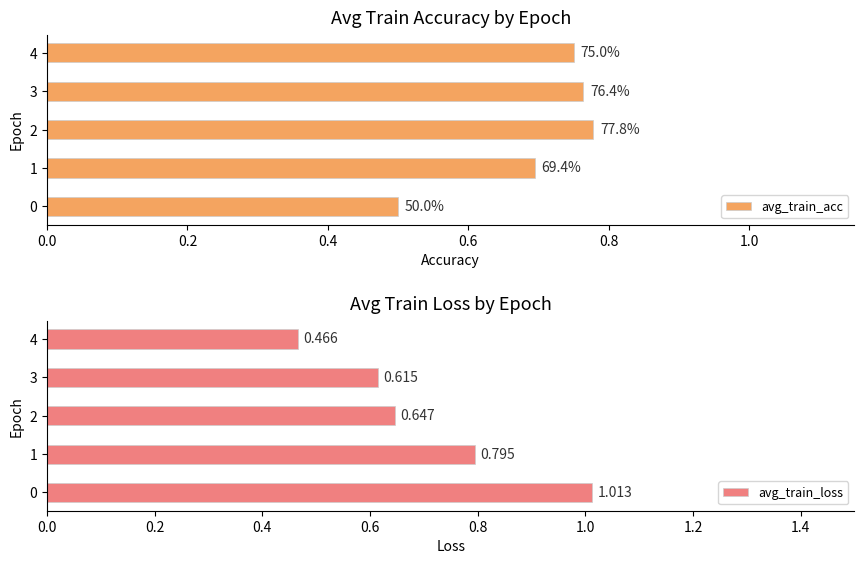

The value of avg_train_acc at 4 is 1.3. True or false?

False